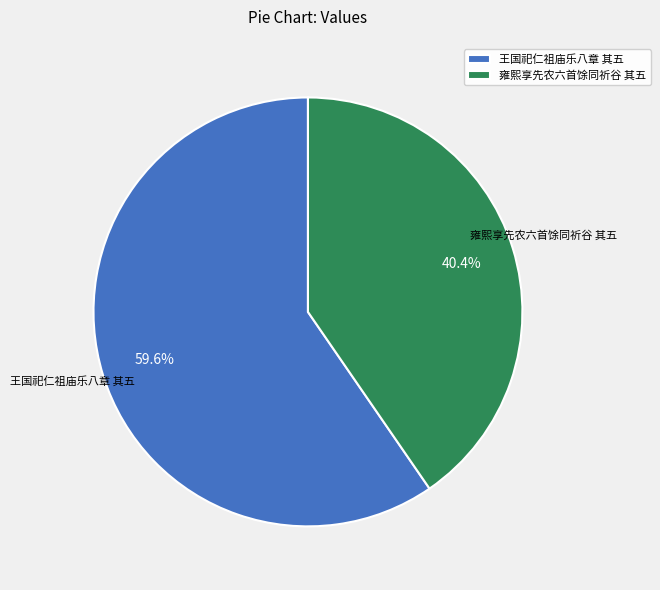

Combined, what portion of the pie is 雍熙享先农六首馀同祈谷 其五 and 王国祀仁祖庙乐八章 其五?

100.0%